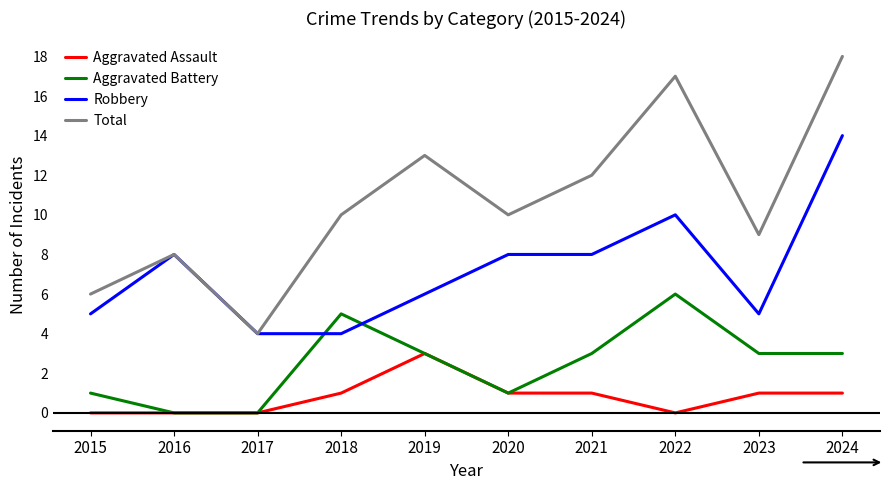

How many distinct data groups are displayed?

4